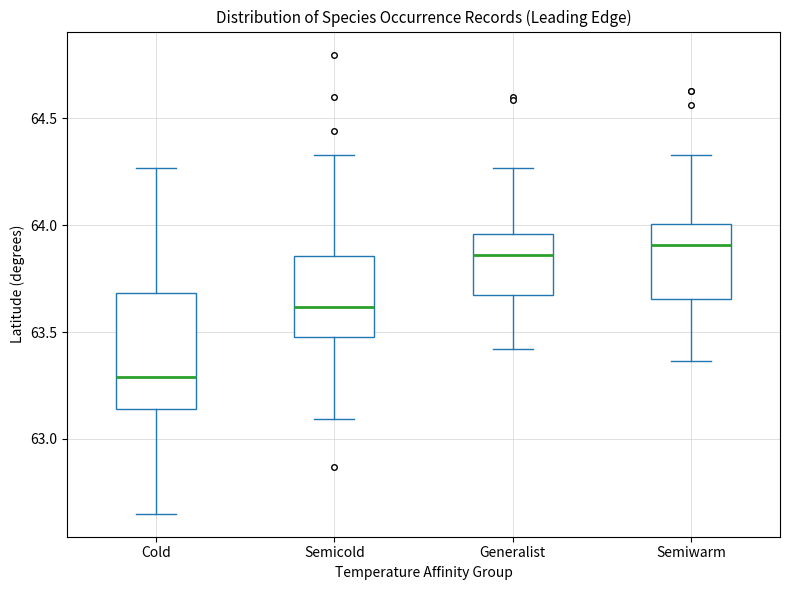

Which box's median line is the lowest?

Cold